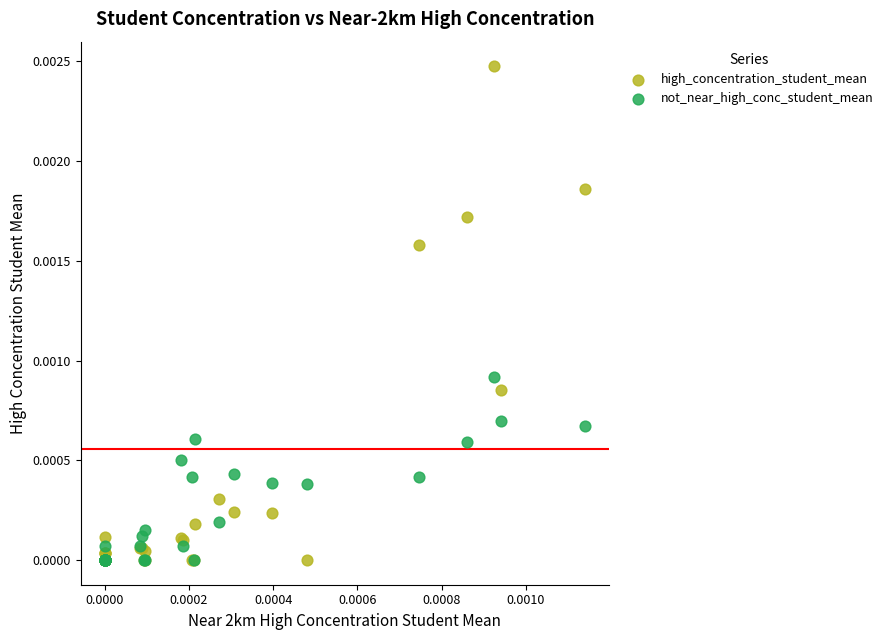

What are all the series names shown in the legend?

high_concentration_student_mean, not_near_high_conc_student_mean